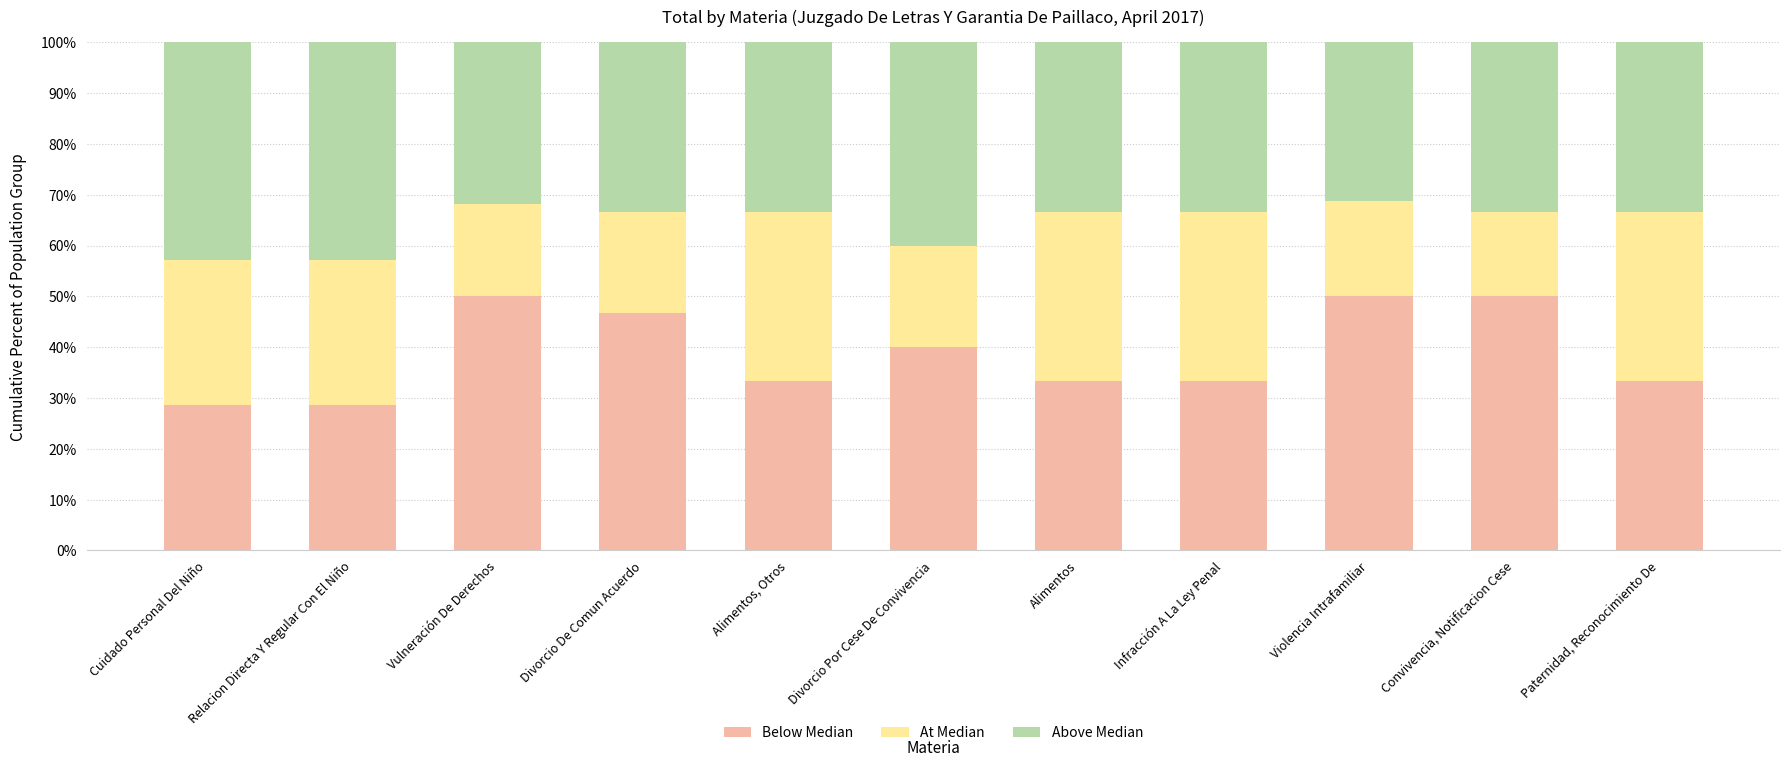

What is the lowest value of the Below Median series?

28.6